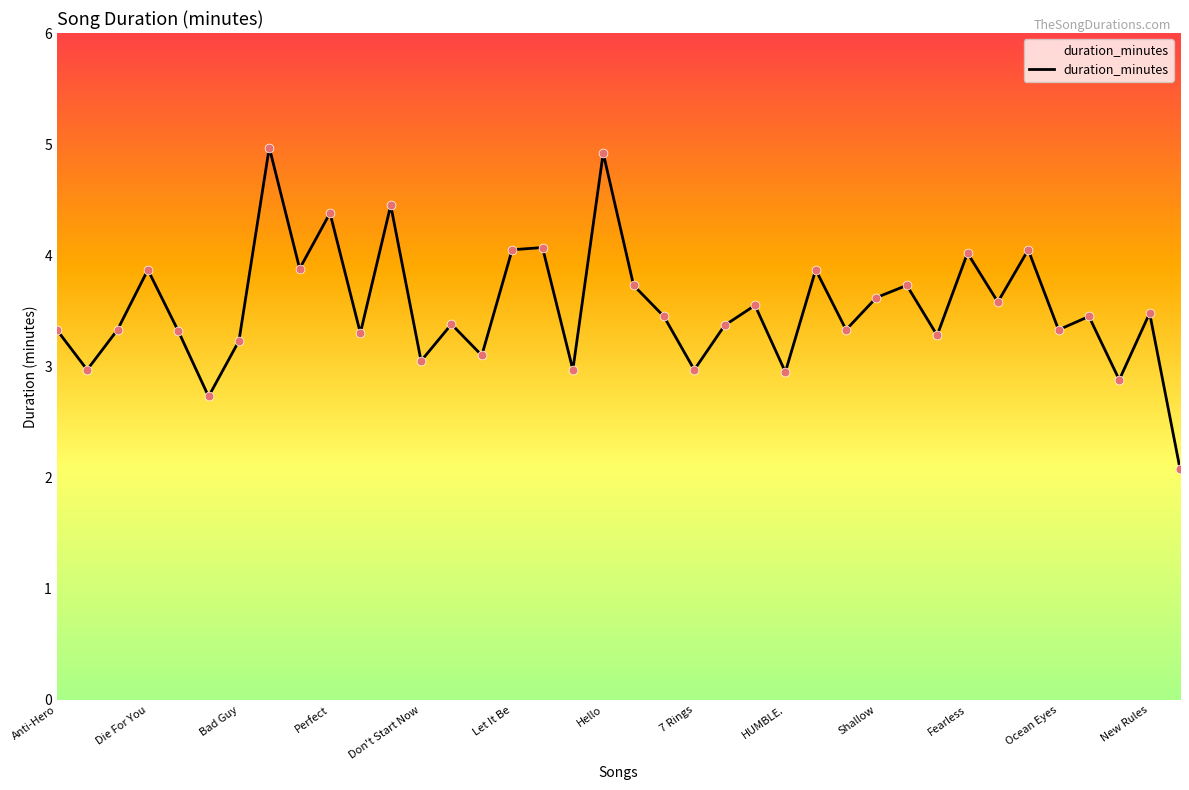

What is the difference between the maximum and minimum values?

2.9